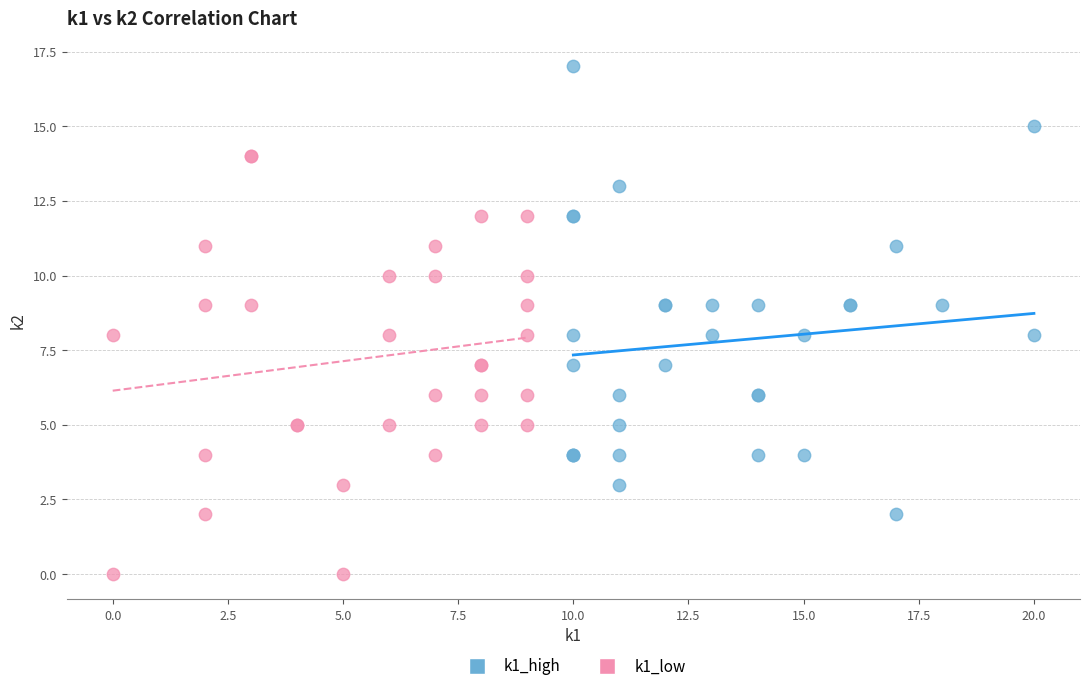

What are all the series names shown in the legend?

k1_high, k1_low